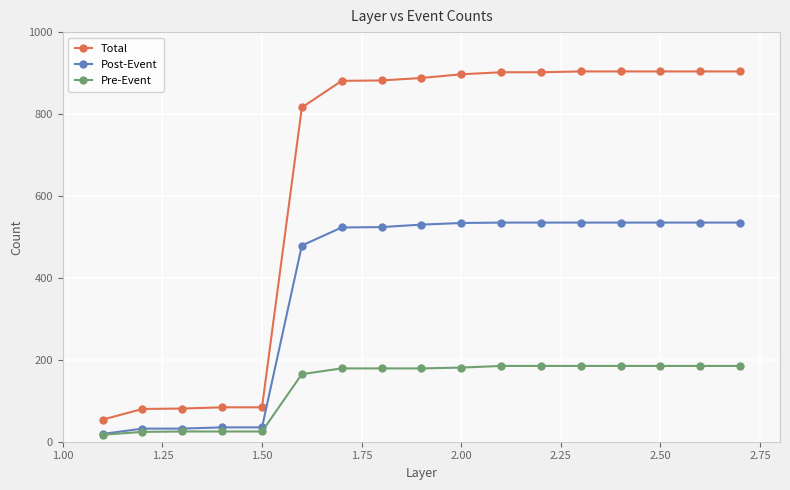

True or false: Post-Event and Total intersect in this chart.

False